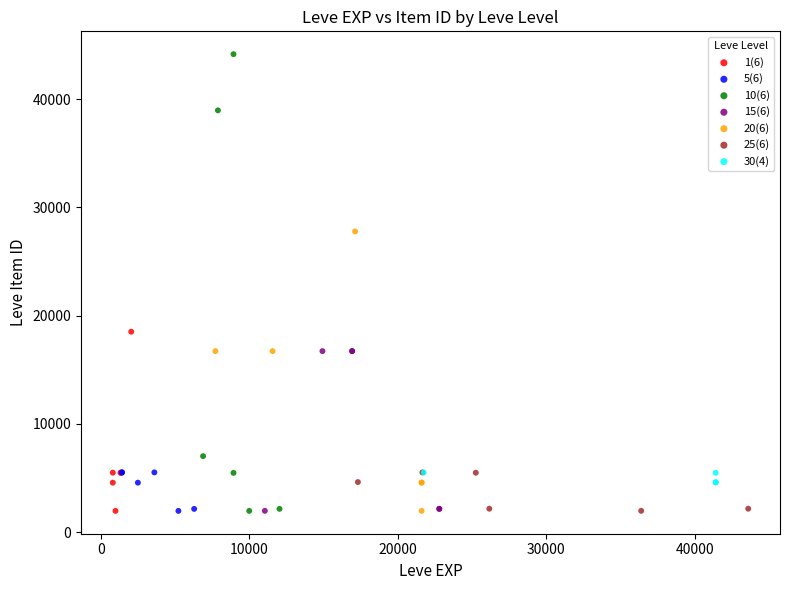

Which series contains the highest Y value?

10(6)